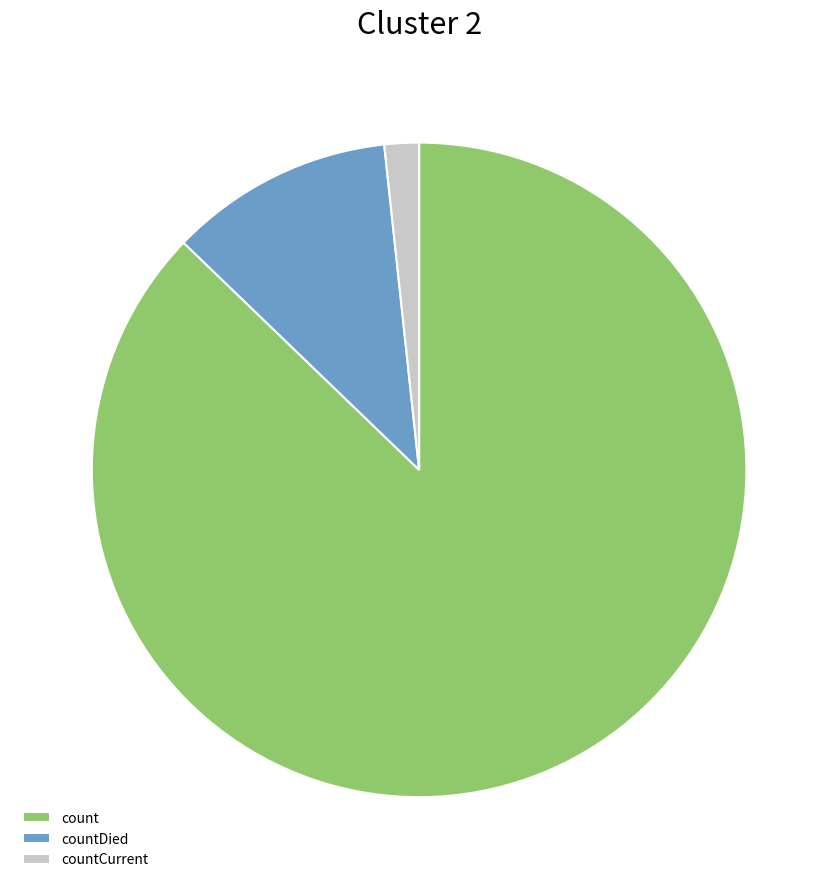

Which slice is the smallest?

countCurrent